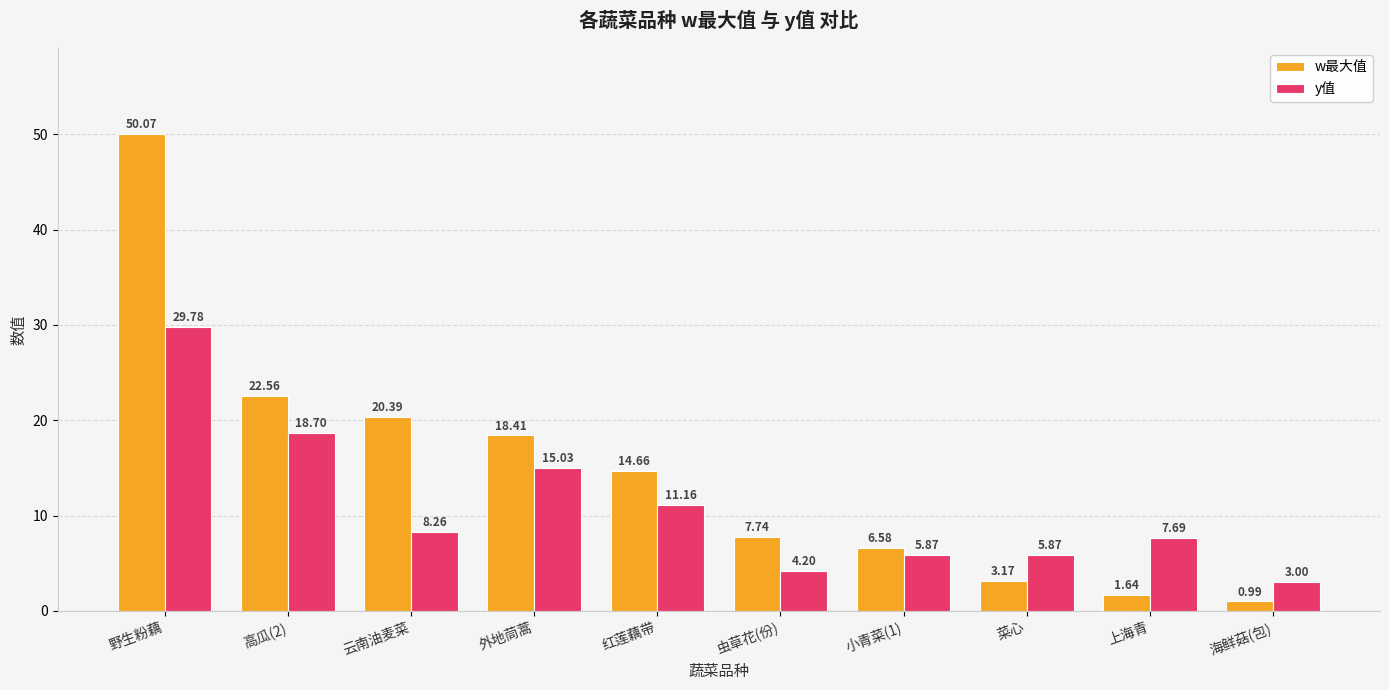

What is the average value of the w最大值 series?

14.6